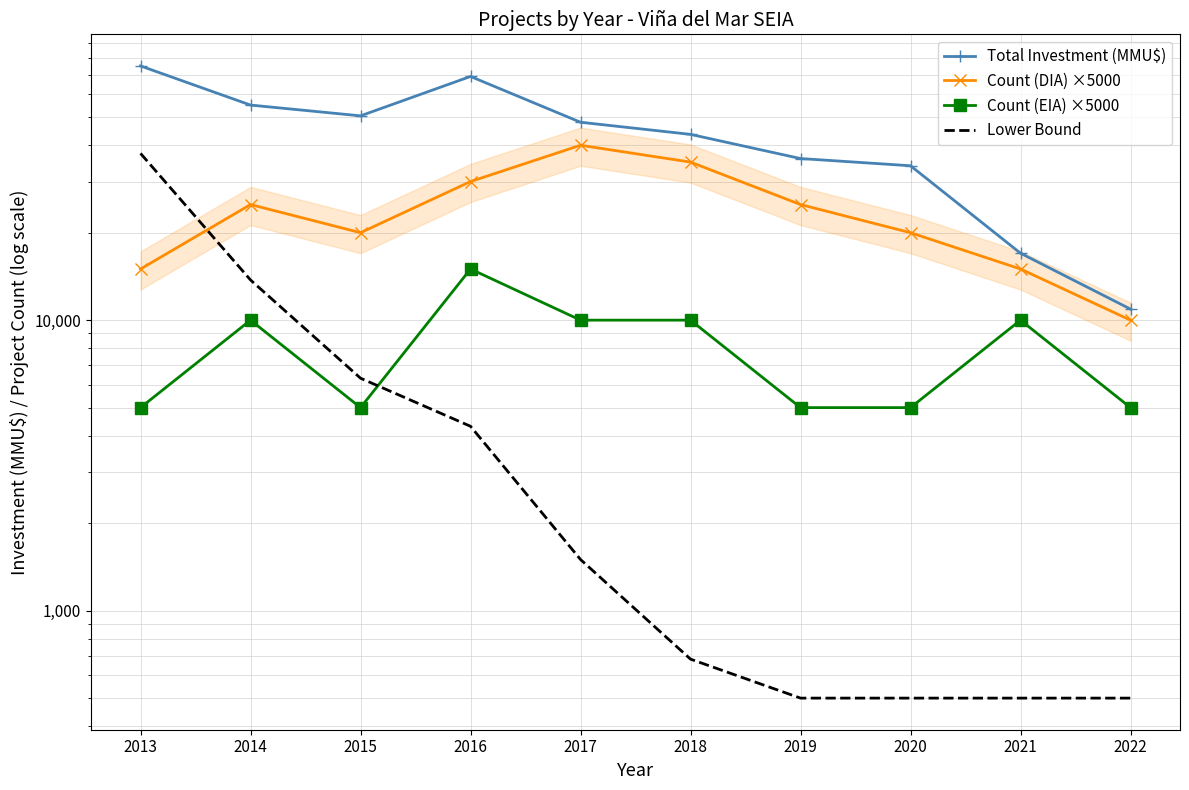

What is the average value of the Count (DIA) ×5000 series?

23500